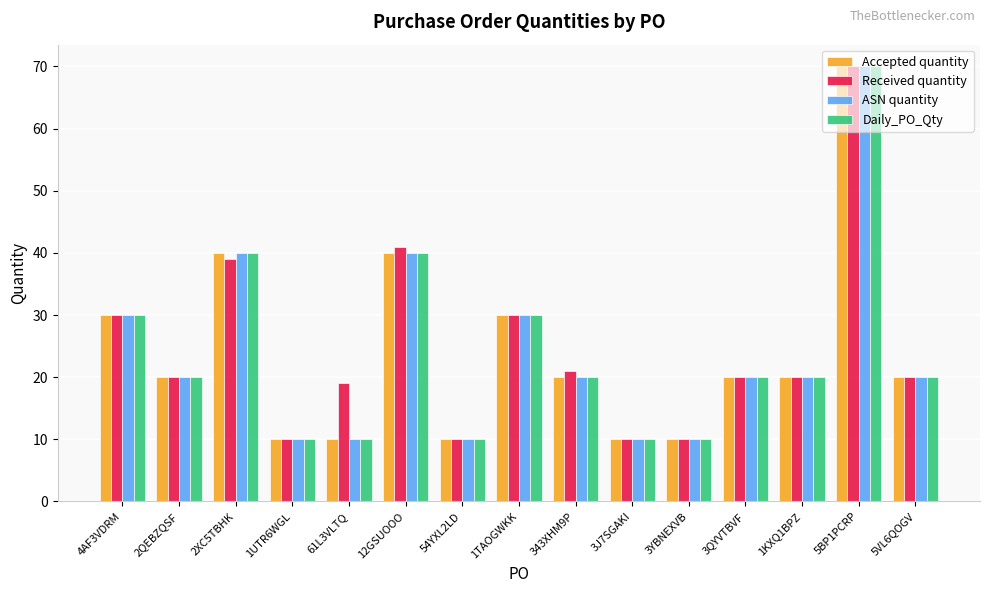

The ASN quantity series shows 10 at 3J7SGAKI. True or false?

True